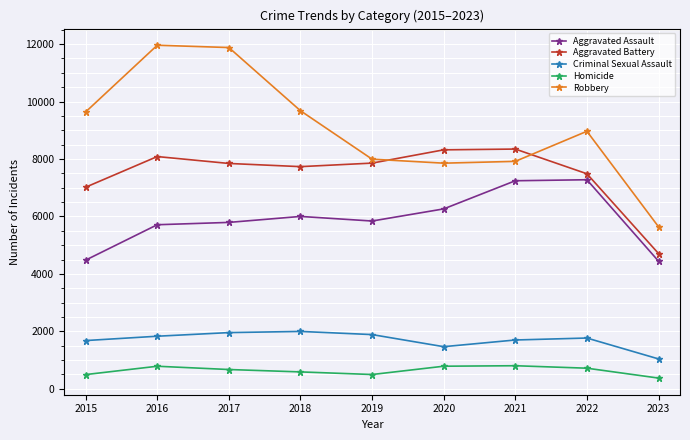

True or false: Robbery and Homicide cross at least once.

False